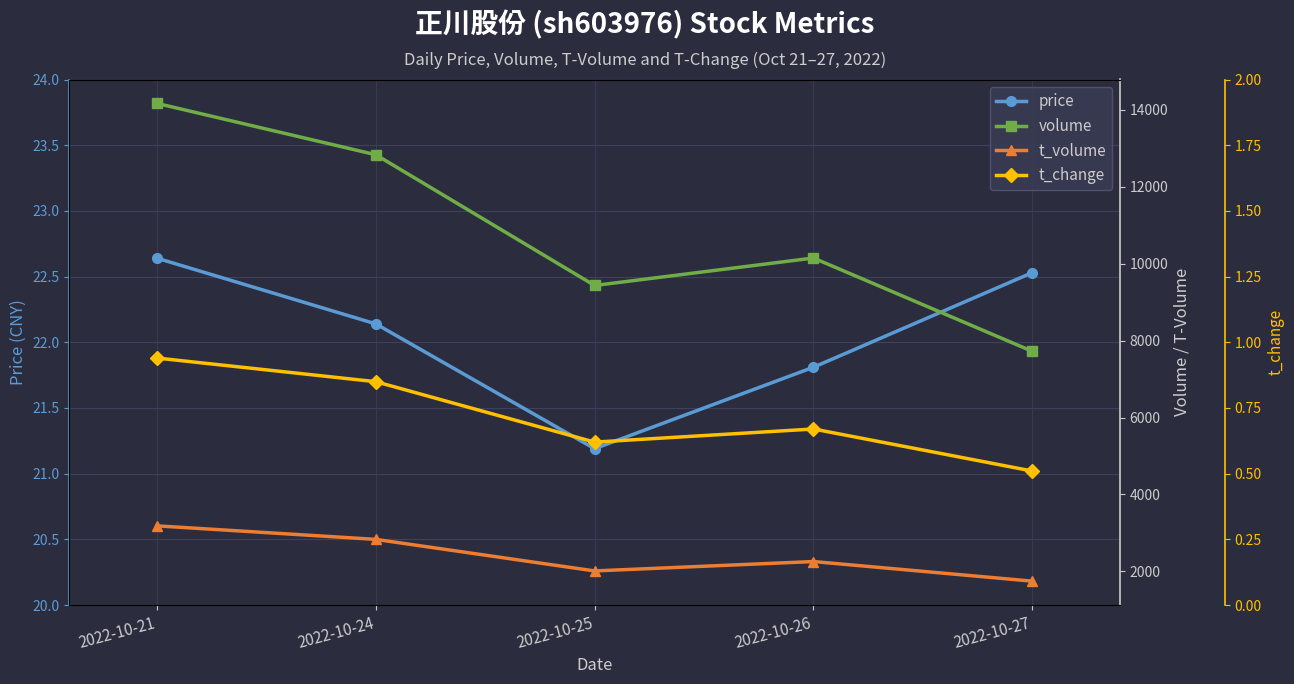

True or false: price and volume intersect in this chart.

False